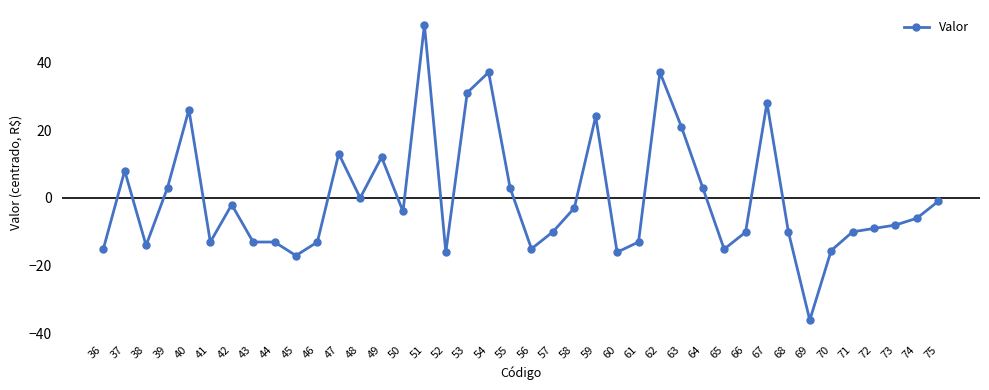

How many values are below -5?

21